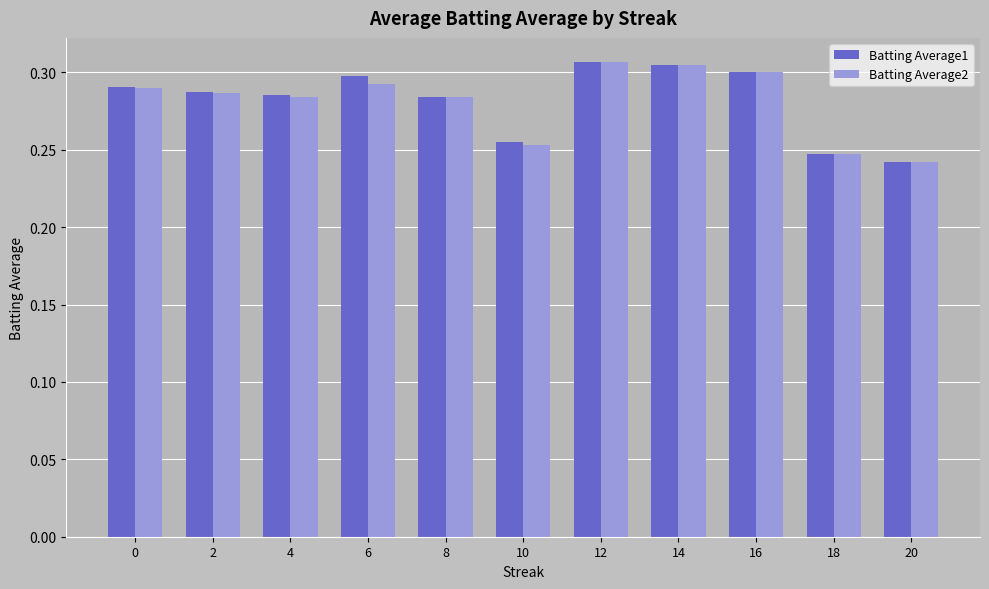

How many bars are there in total?

22